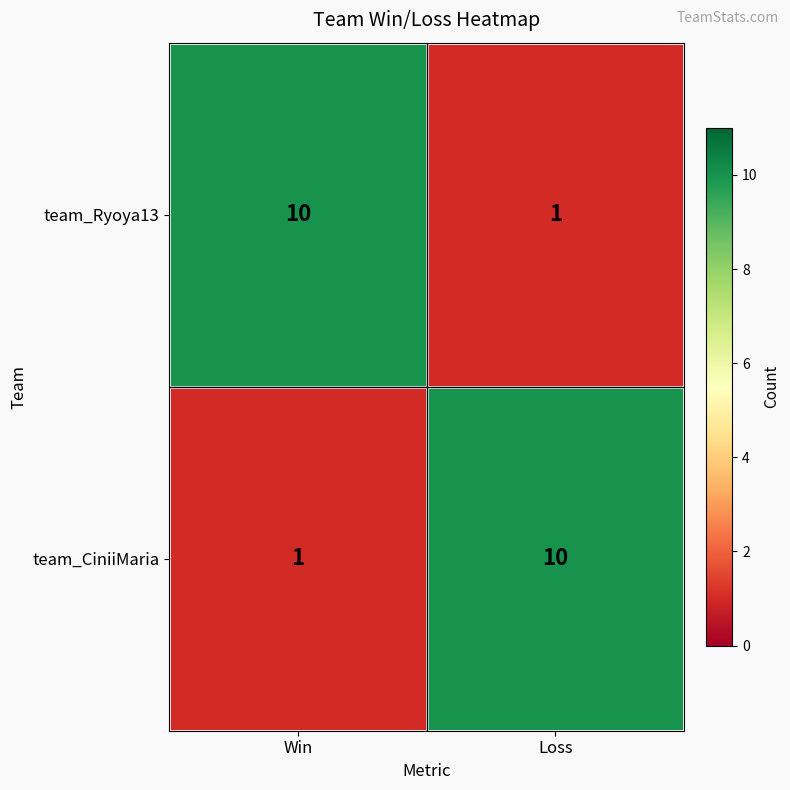

Is it true that team_Ryoya13 equals 10 at Win?

True